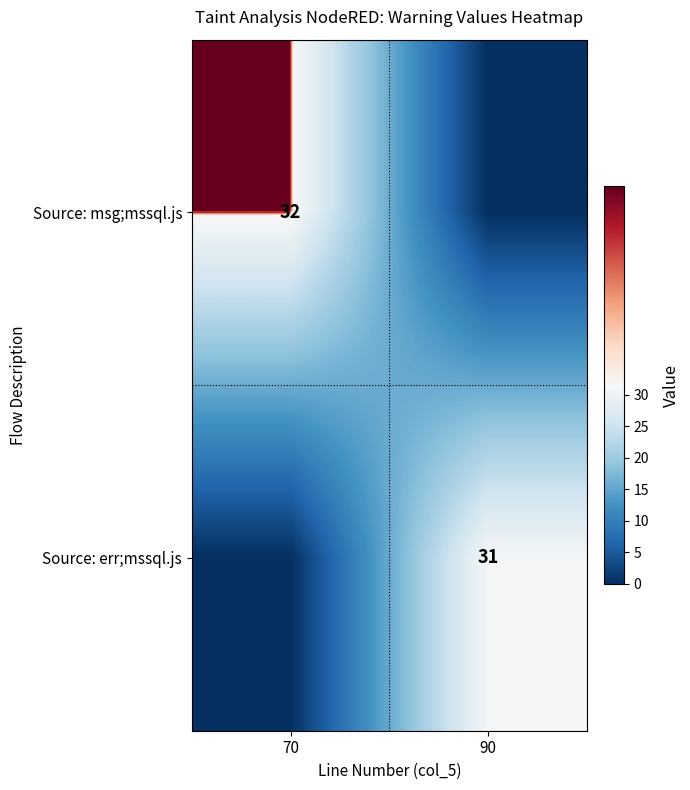

Count the number of categories in the chart.

2